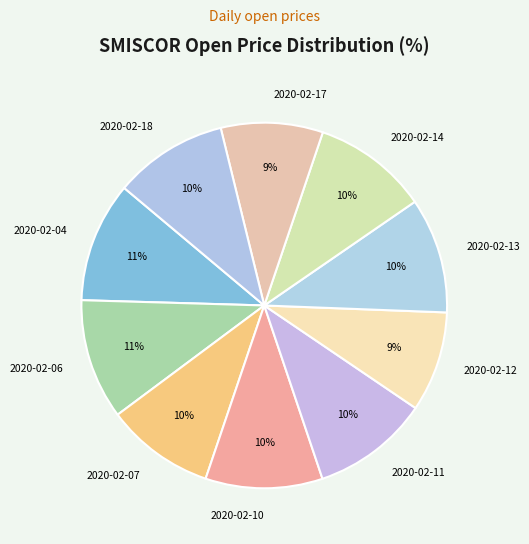

Is it true that 2020-02-11 is 10% of the pie?

True